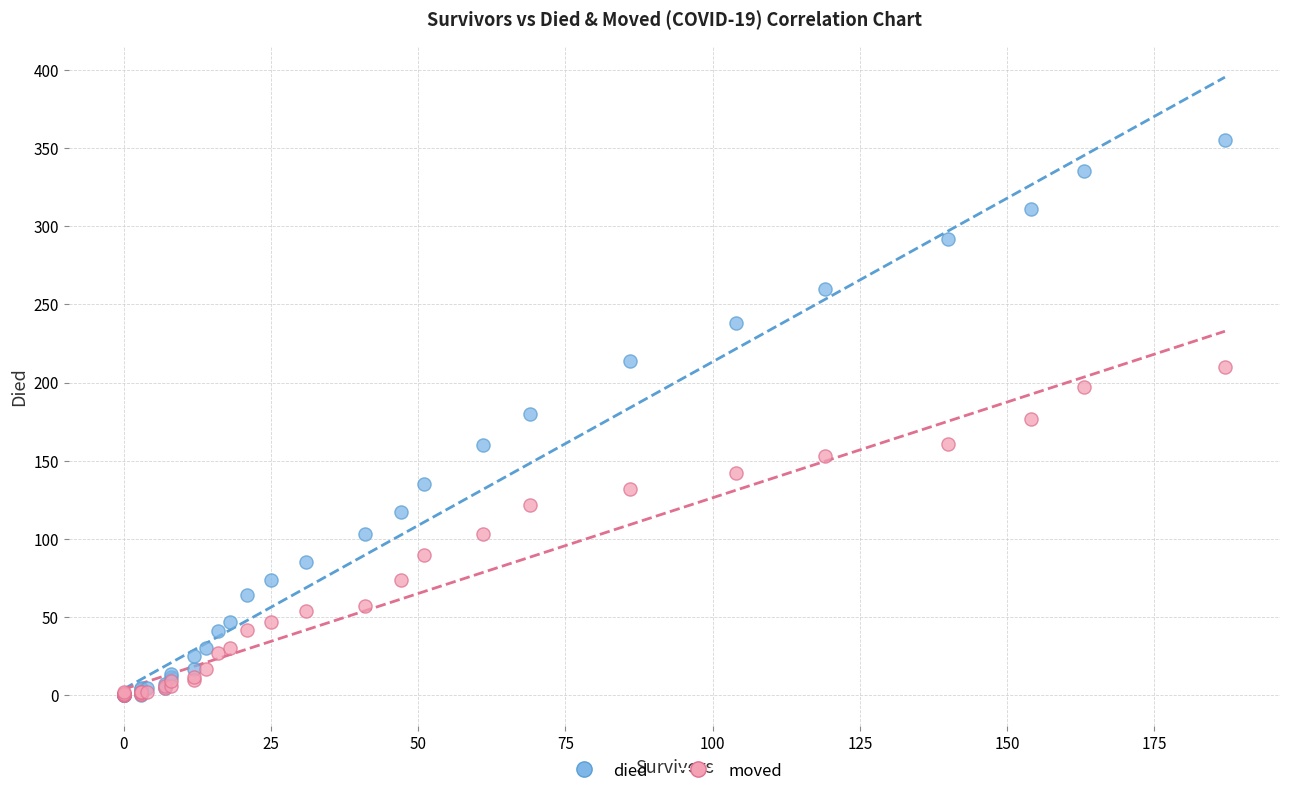

What are all the series names shown in the legend?

died, moved